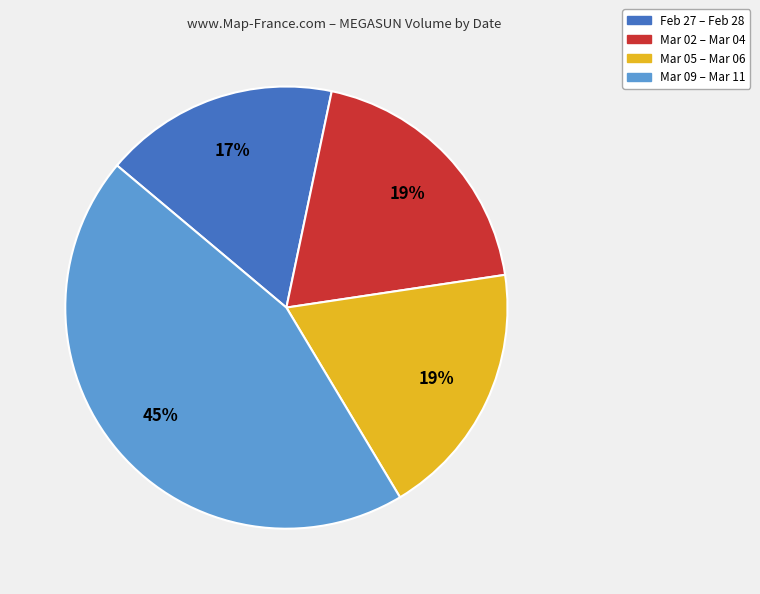

How many slices are in this pie chart?

4